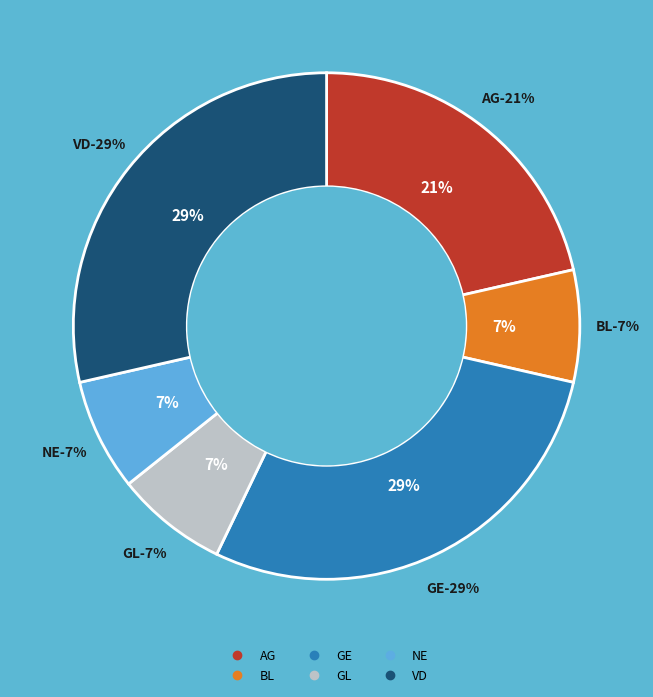

Is AG the majority of the pie?

No